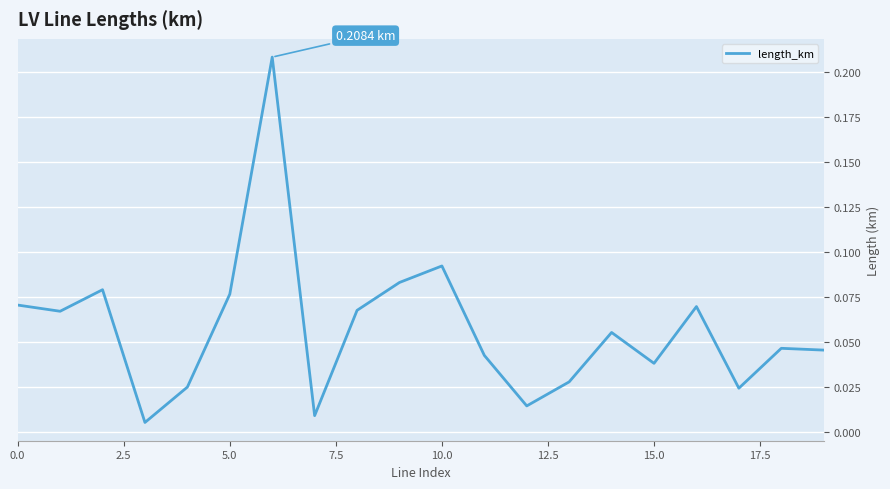

What is the difference between the maximum and minimum values?

0.2